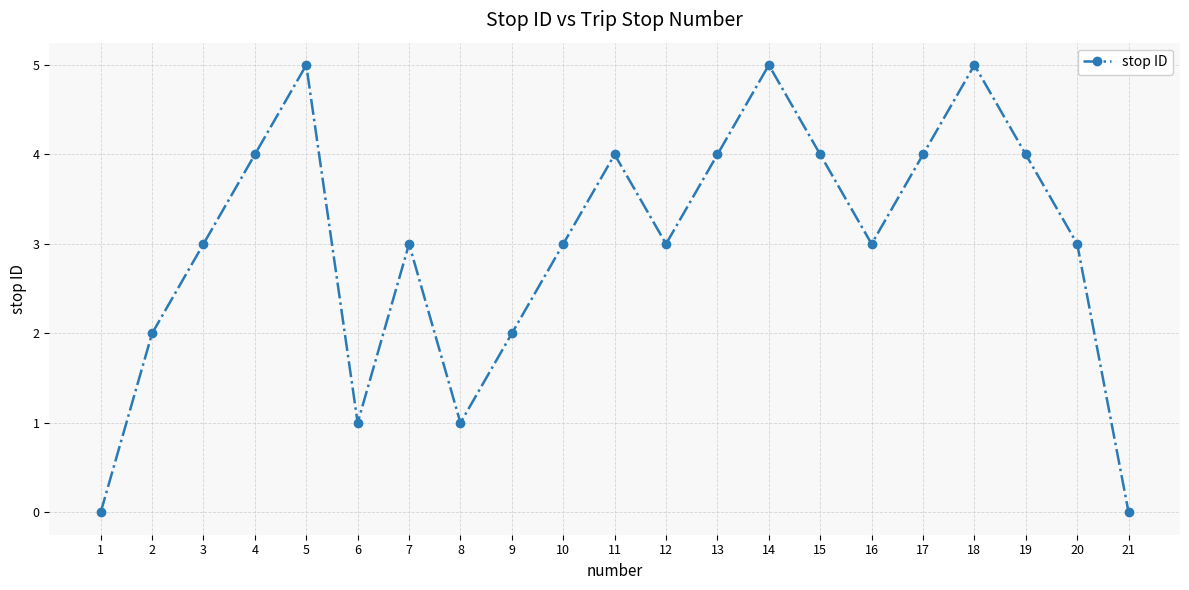

Where is the first local maximum?

5